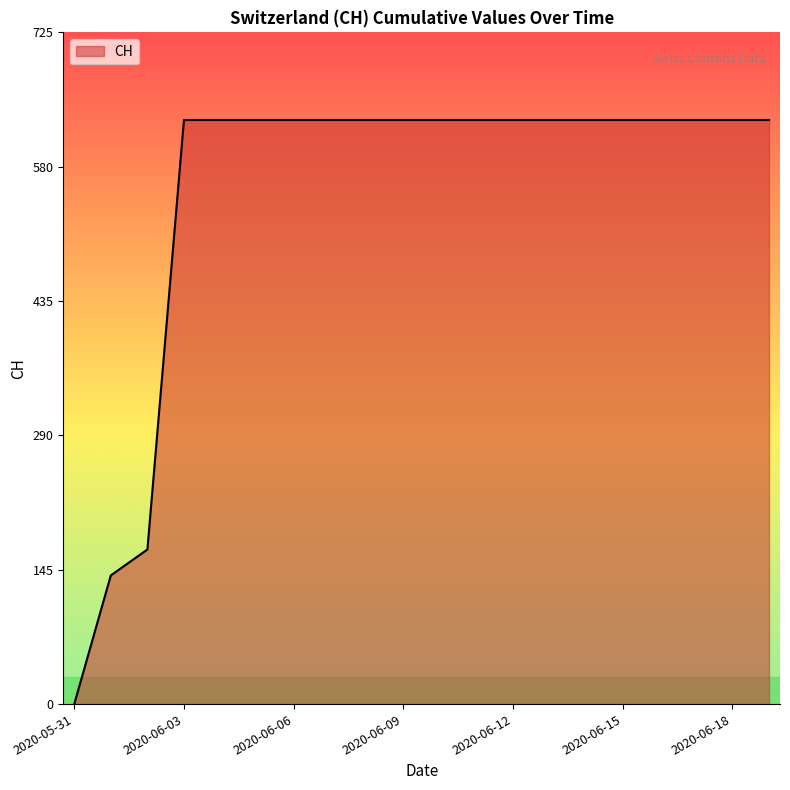

What is the difference between the maximum and minimum values?

631